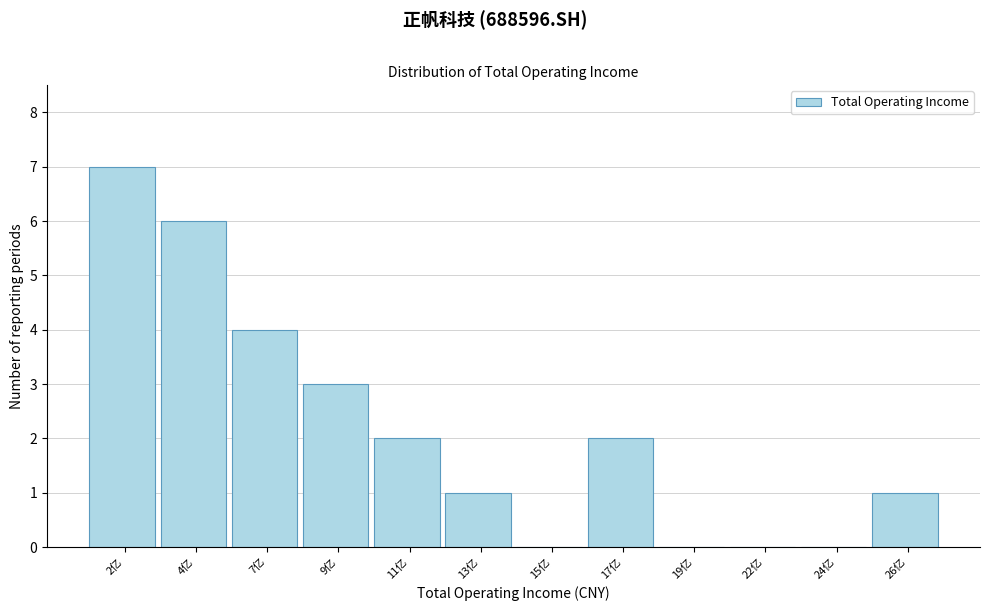

Reading left to right, transcribe all the data shown in this chart.

2亿=7	4亿=6	7亿=4	9亿=3	11亿=2	13亿=1	15亿=0	17亿=2	19亿=0	22亿=0	24亿=0	26亿=1